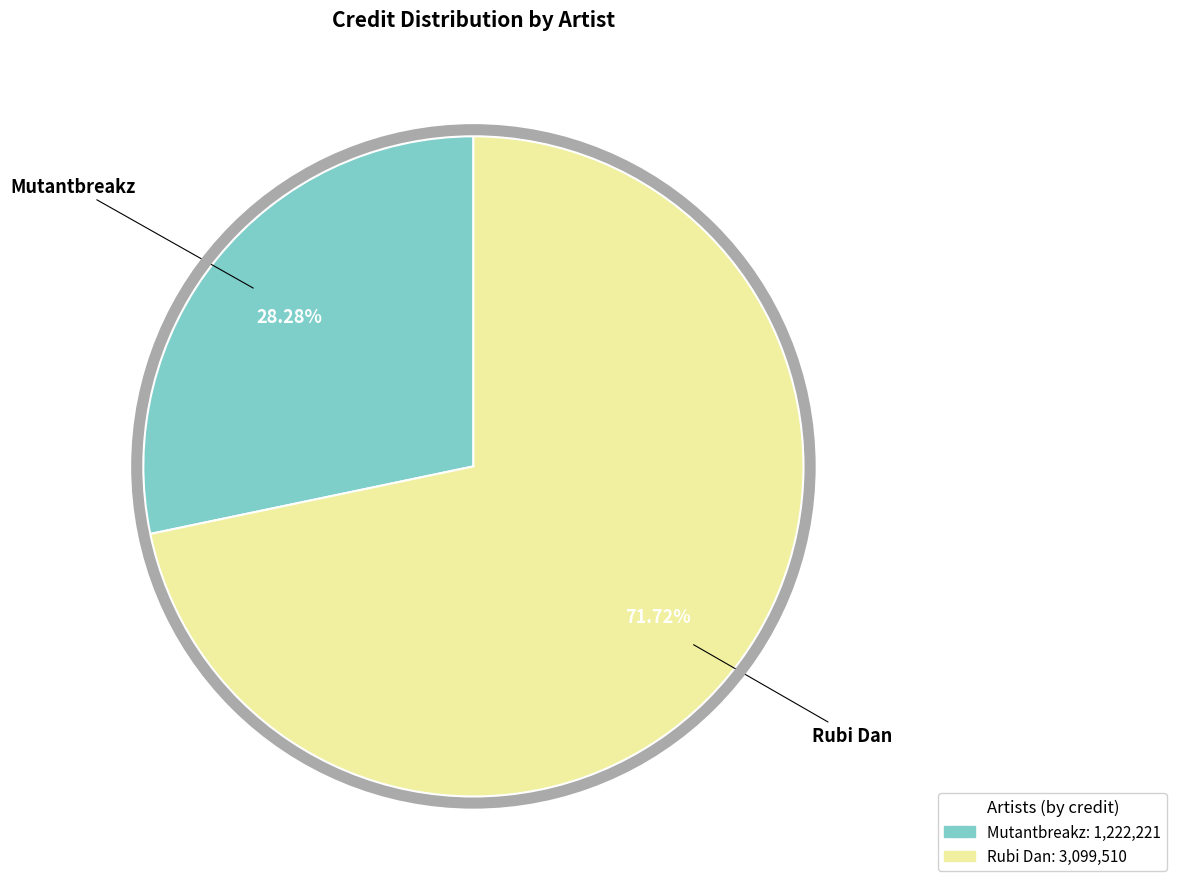

Is the sum of Rubi Dan and Mutantbreakz greater than half?

Yes